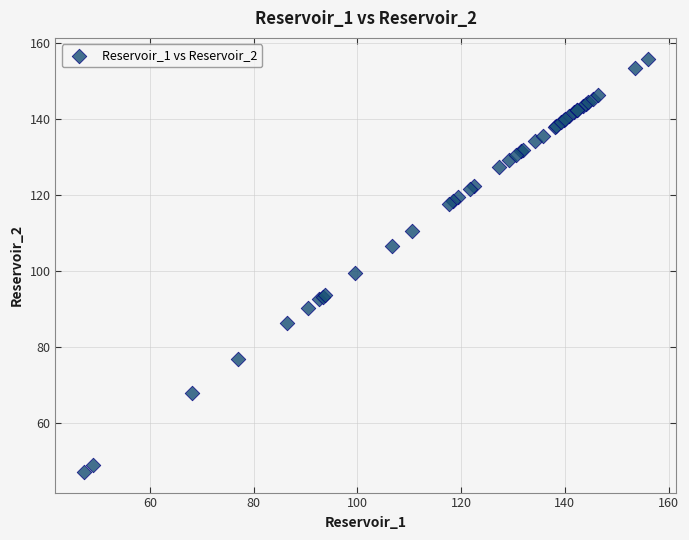

What Y value in the scatter plot is closest to 101?

99.6